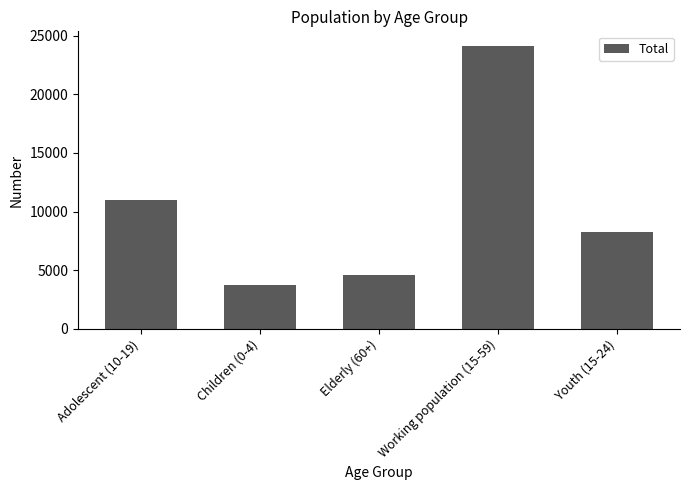

What is the greatest value displayed?

24152